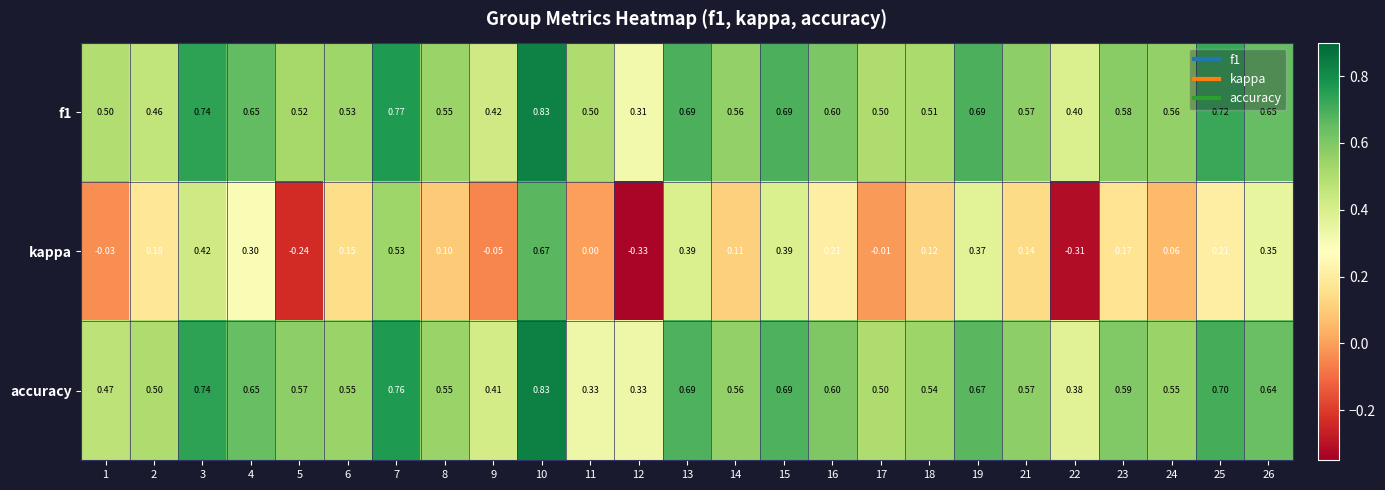

Which series has the largest total across all categories?

f1